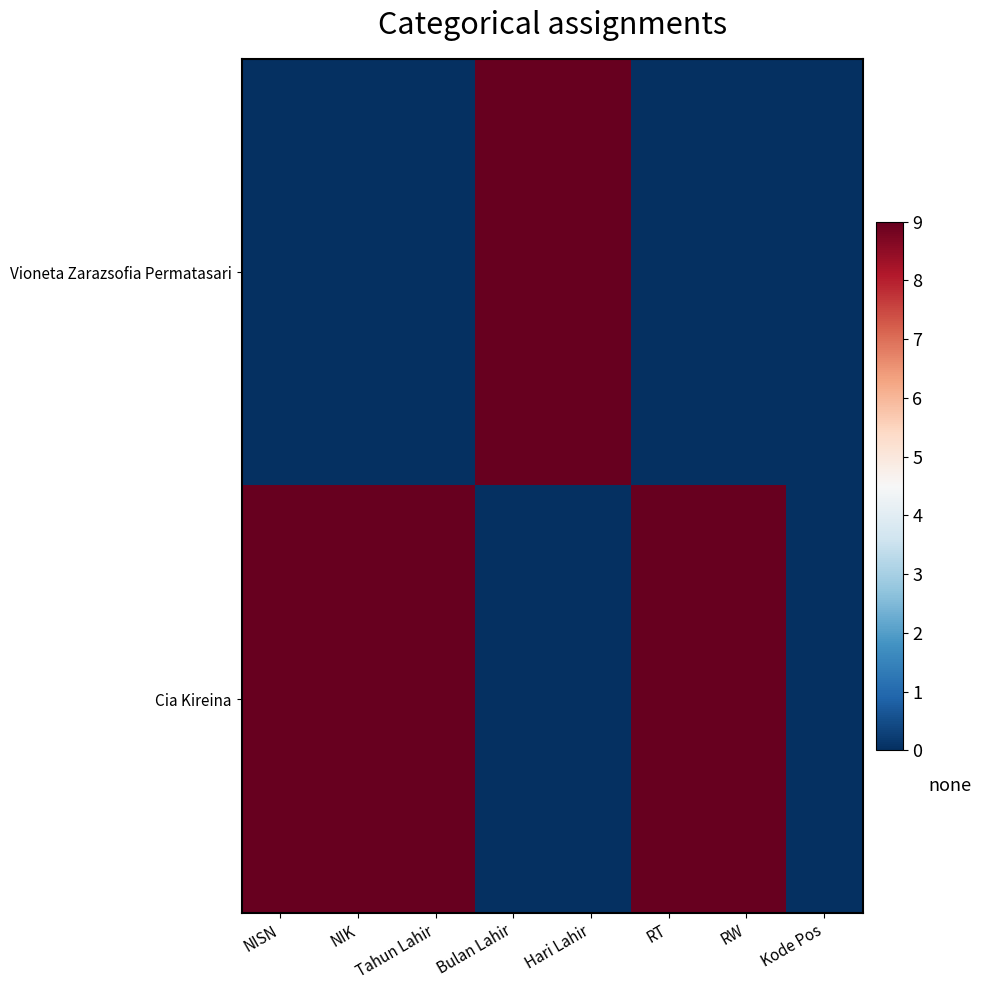

Reading left to right, list all the values displayed in this chart.

Vioneta Zarazsofia Permatasari: NISN=0	NIK=0	Tahun Lahir=0	Bulan Lahir=9	Hari Lahir=9	RT=0	RW=0	Kode Pos=0
Cia Kireina: NISN=9	NIK=9	Tahun Lahir=9	Bulan Lahir=0	Hari Lahir=0	RT=9	RW=9	Kode Pos=0